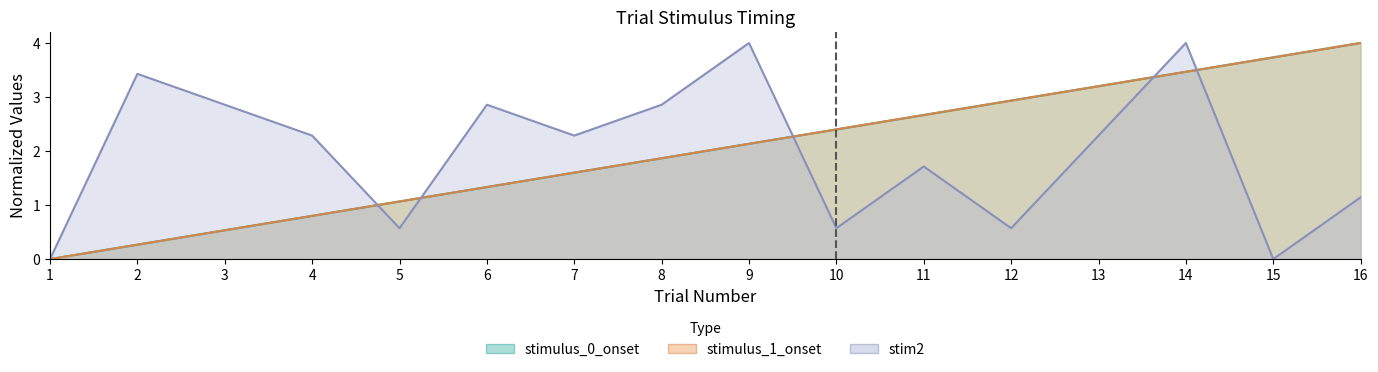

What is the average value of the stimulus_1_offset series?

2.0